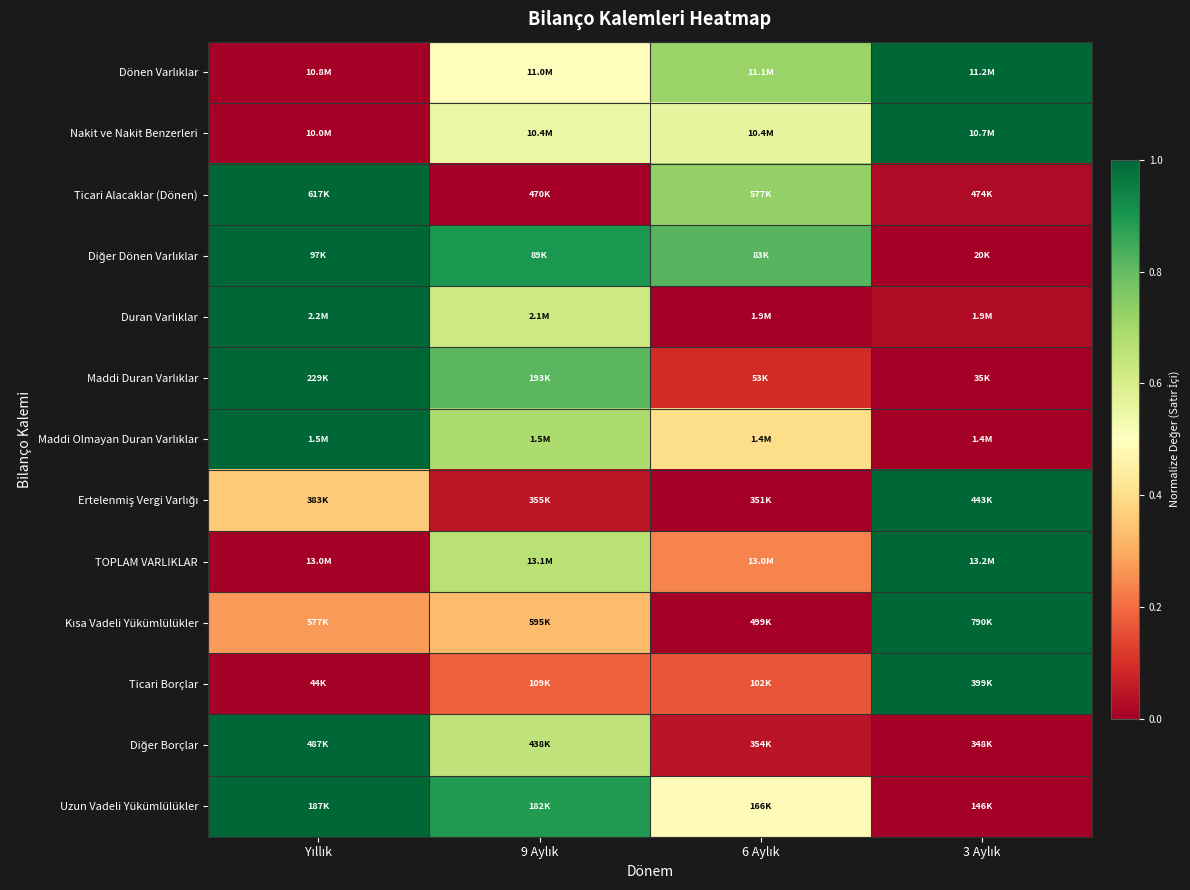

What is the difference between the highest and lowest values at 6 Aylık?

0.8